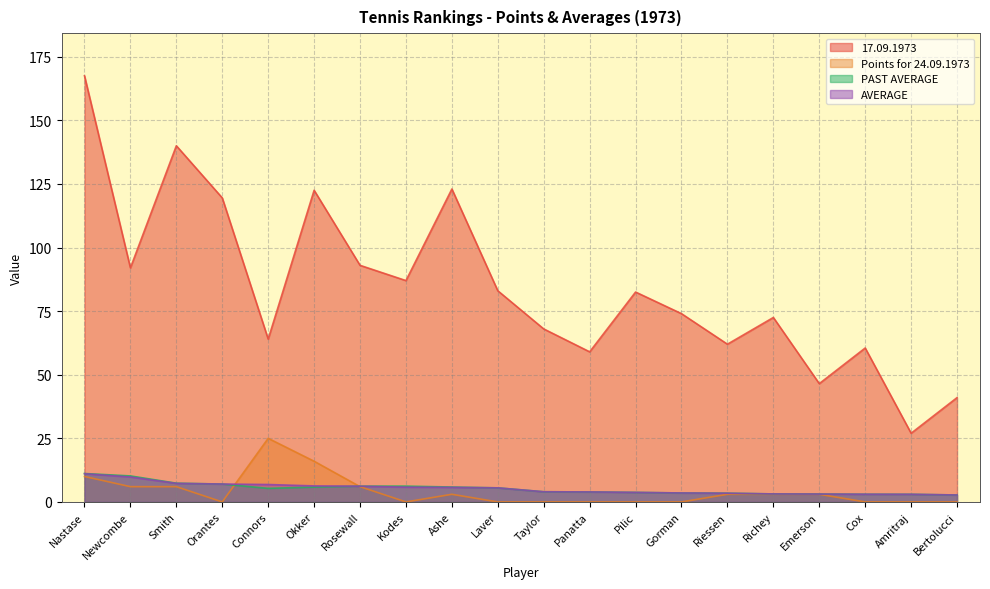

Does the chart display data point markers on the line(s)?

No